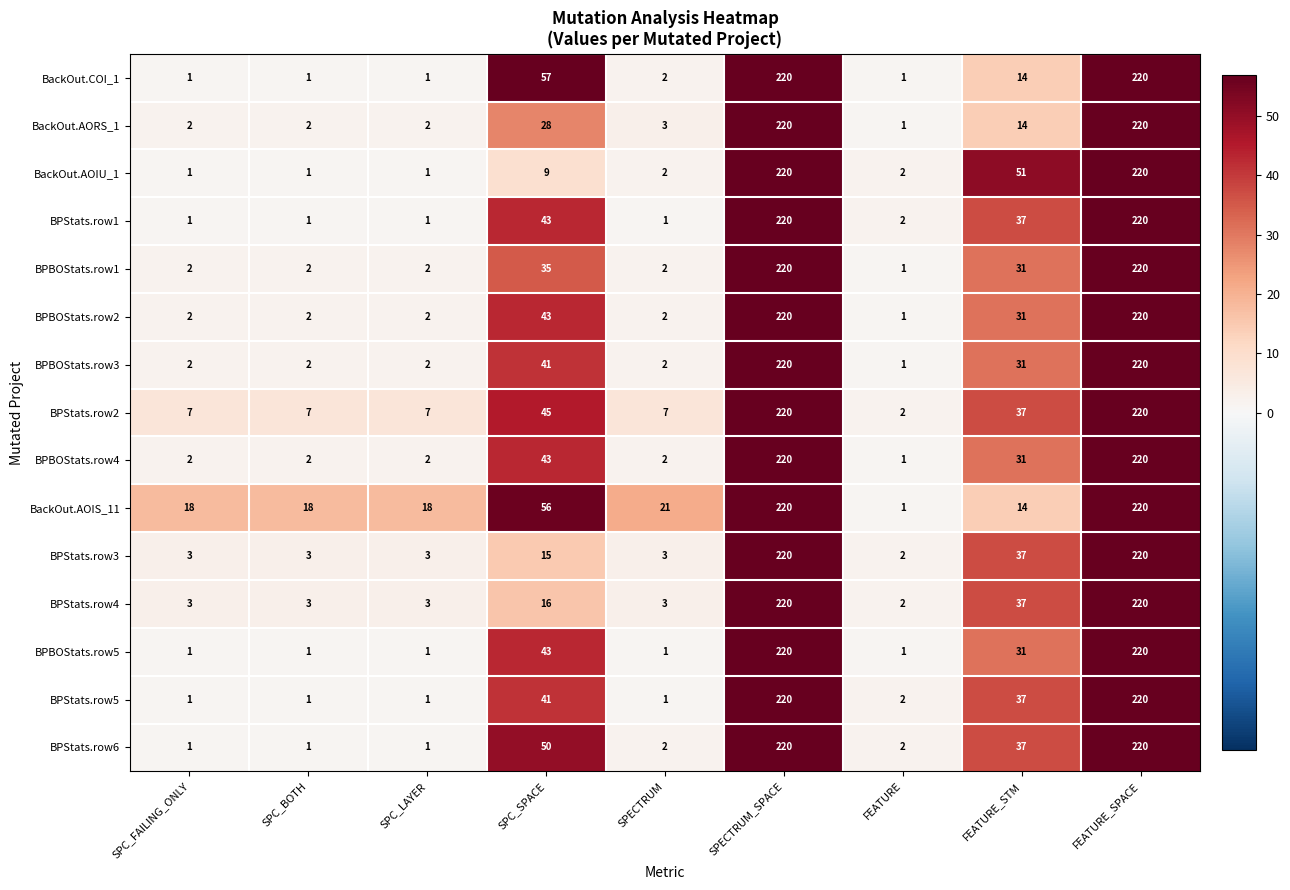

Which series changed the most between SPC_SPACE and FEATURE?

BackOut.COI_1